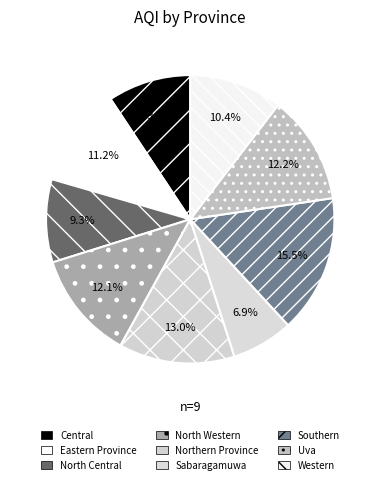

Which has a higher value, Southern or North Central?

Southern